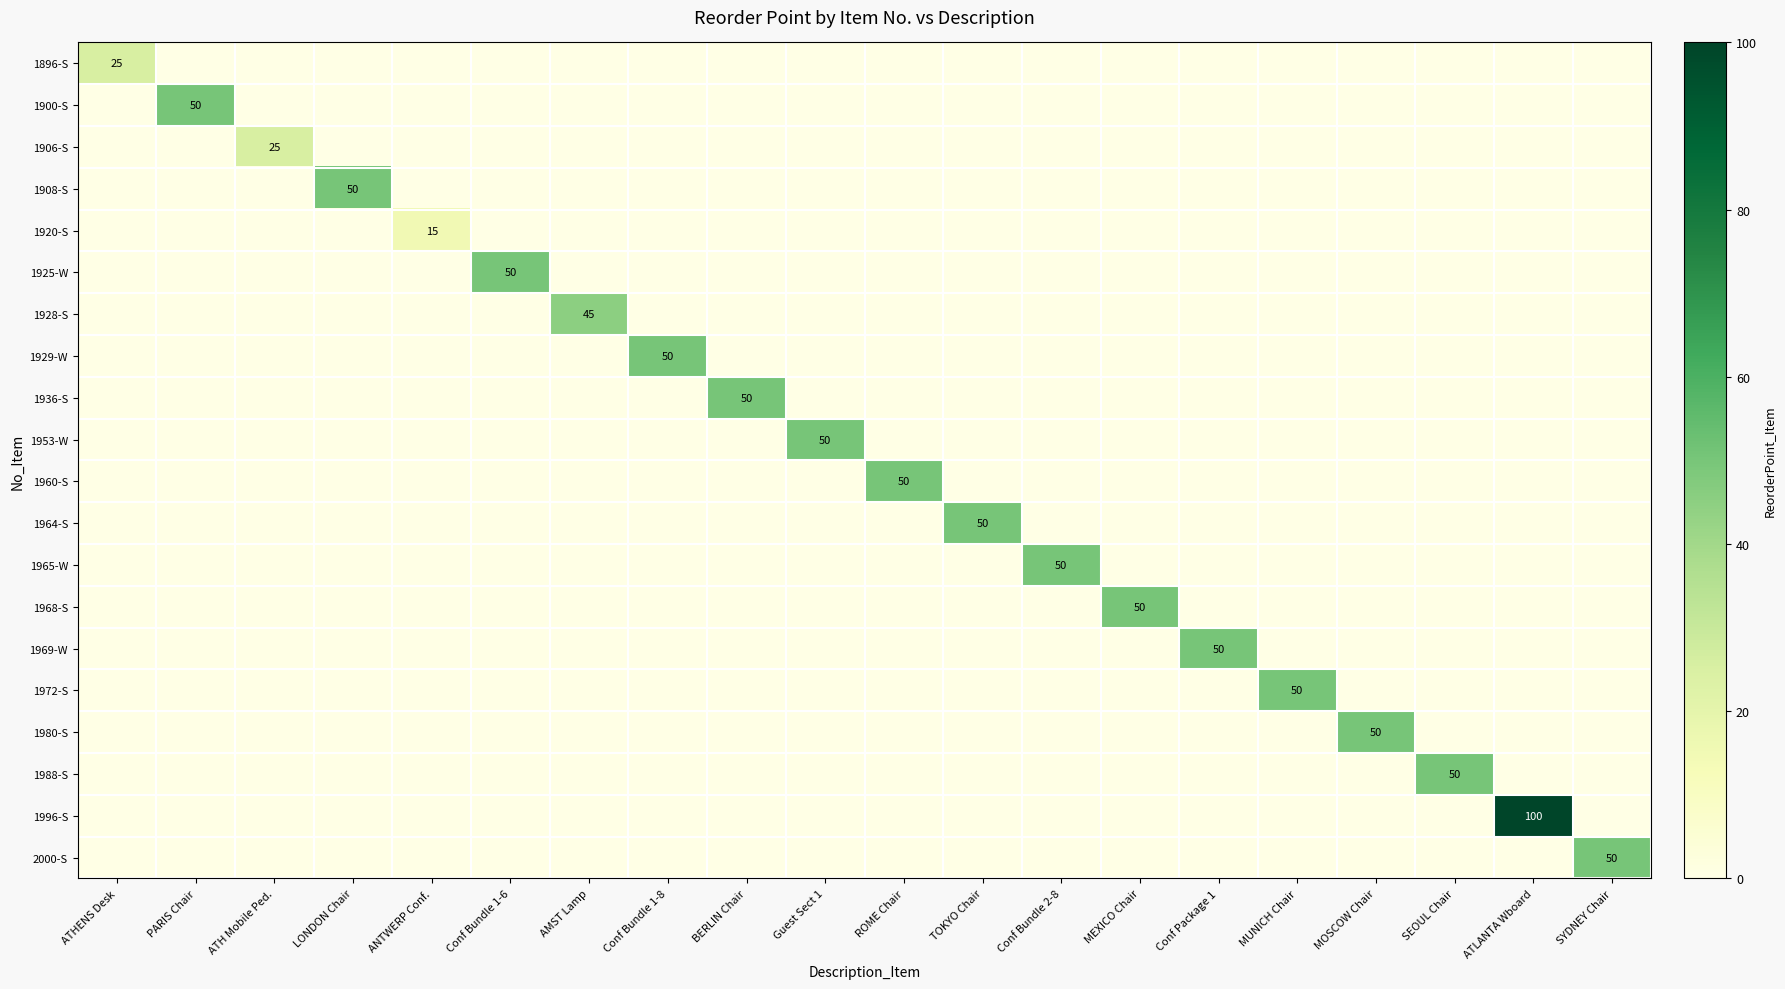

The 1968-S series shows -18 at PARIS Chair. True or false?

False